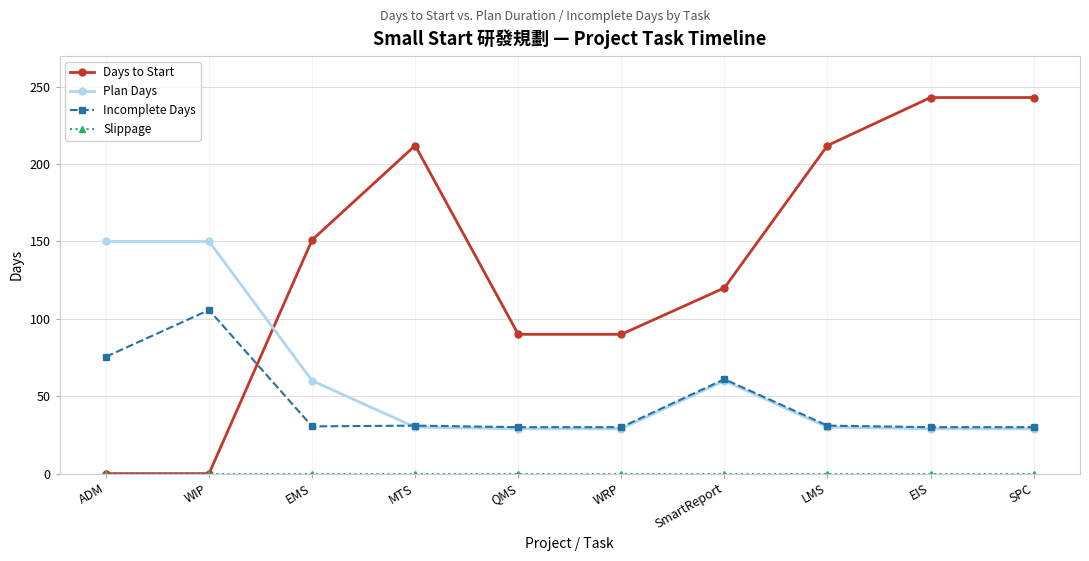

Is the value of Days to Start at WIP greater than the value of Incomplete Days at SPC?

No